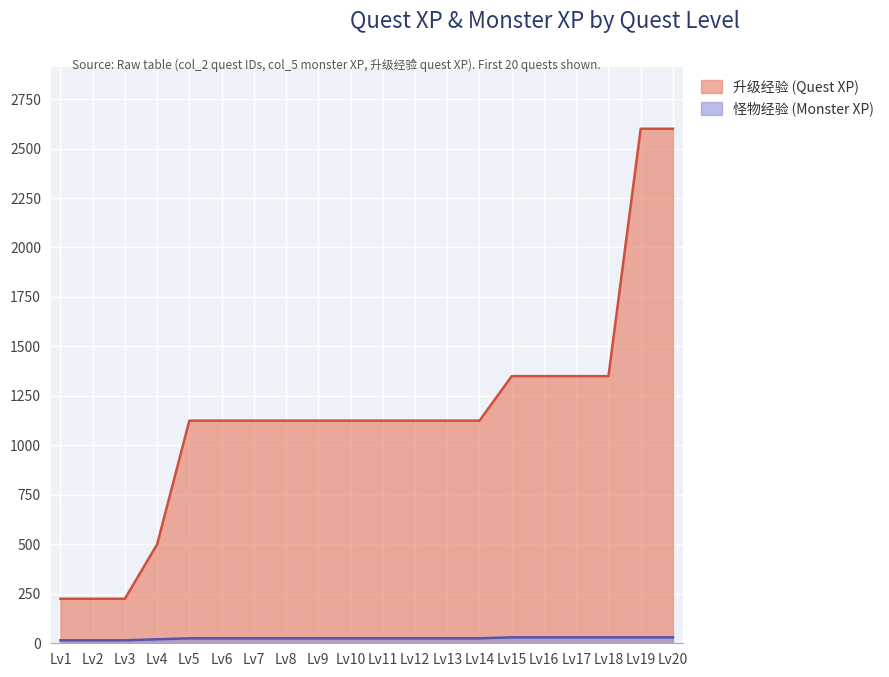

How many values in the 升级经验 (Quest XP) series are below 1125?

4